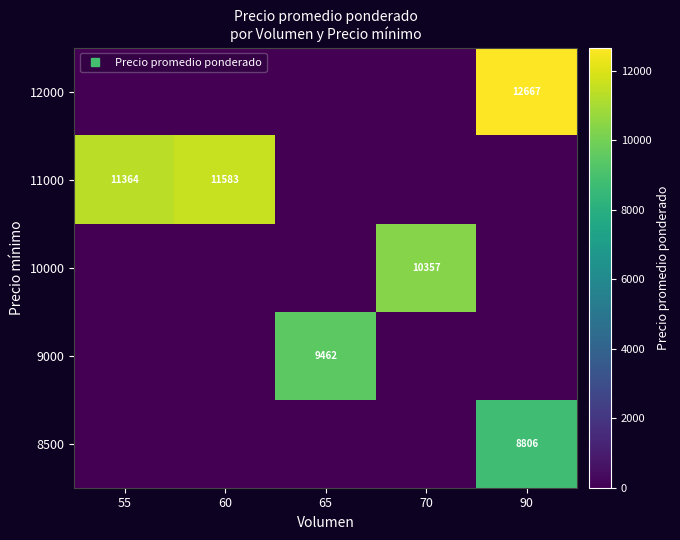

Is it true that 8500 equals 0 at 55?

True